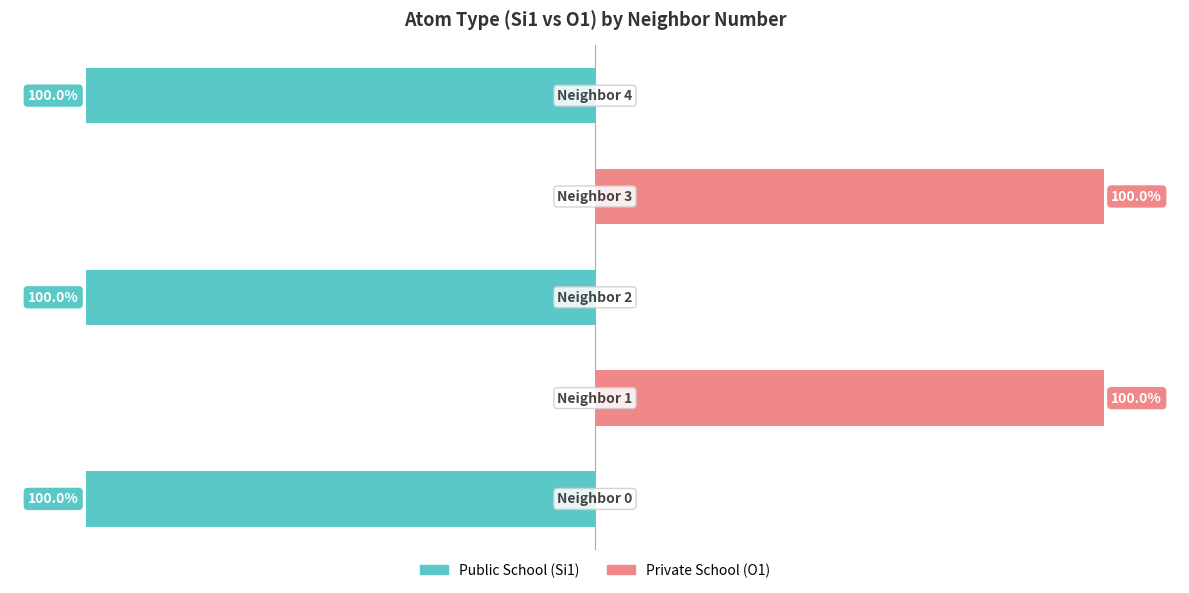

What is the sum of all Private School (O1) values?

200